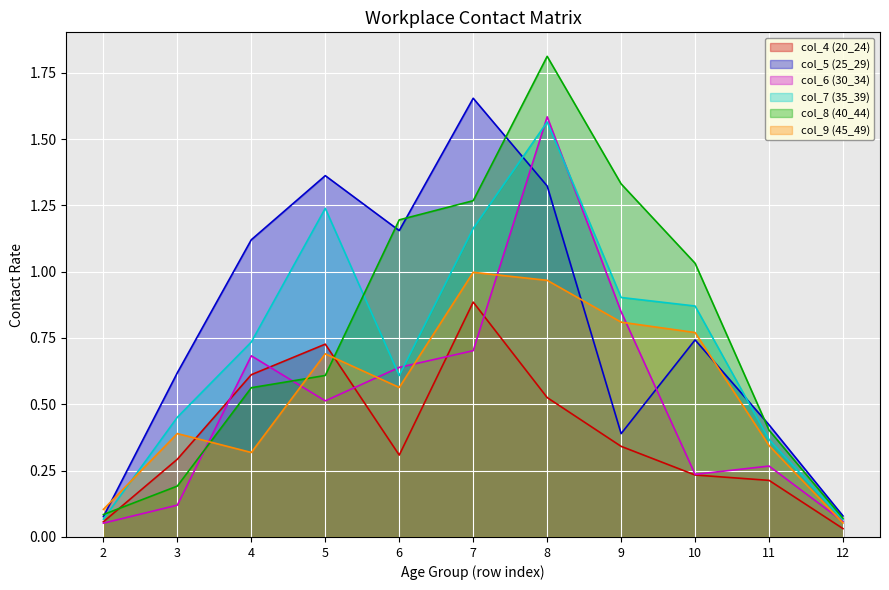

Which series has the widest spread of values?

col_8 (40_44)